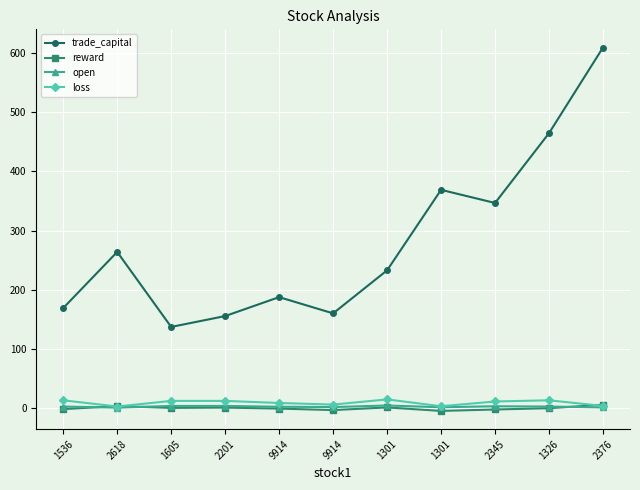

What is the label of the 10th point from the left?

1326